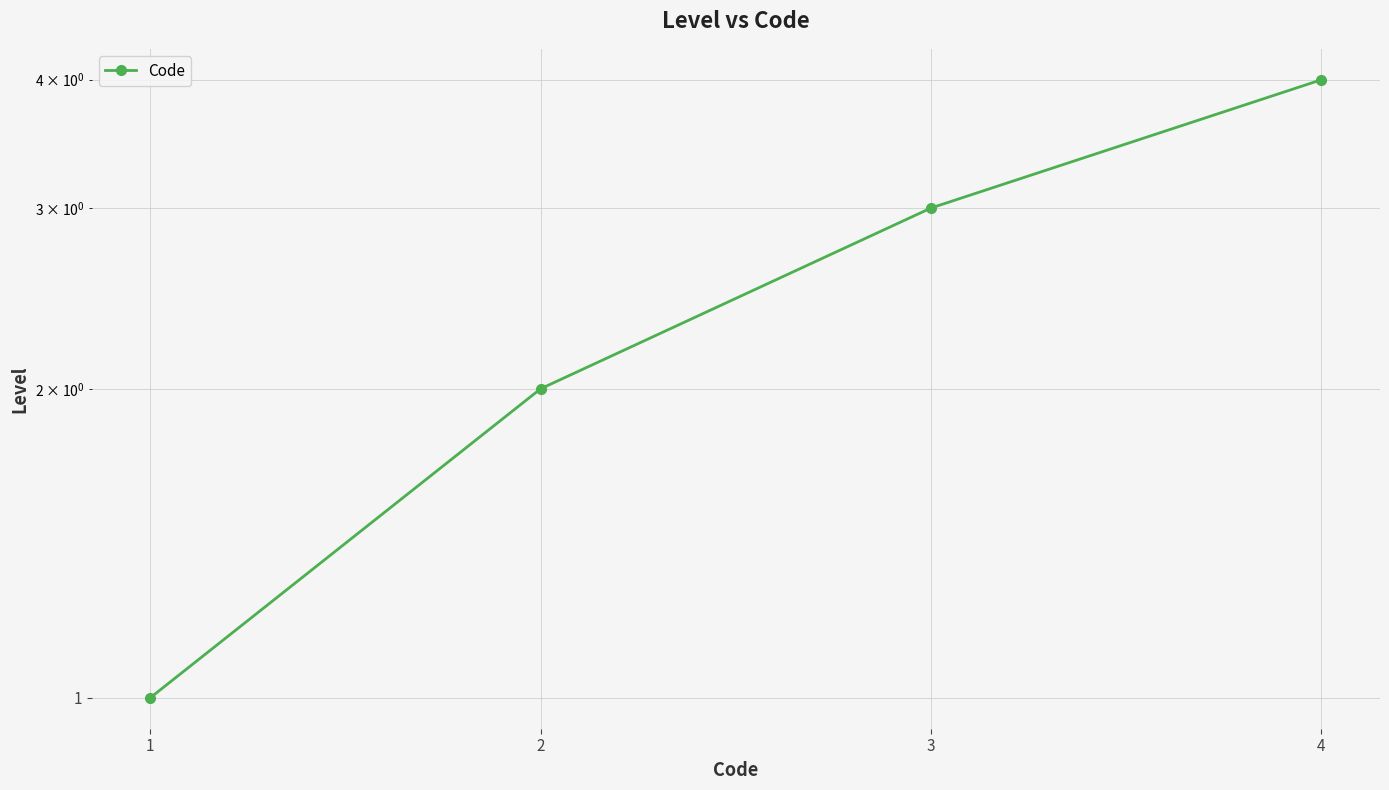

What is the change in value from 3 to 4?

+1